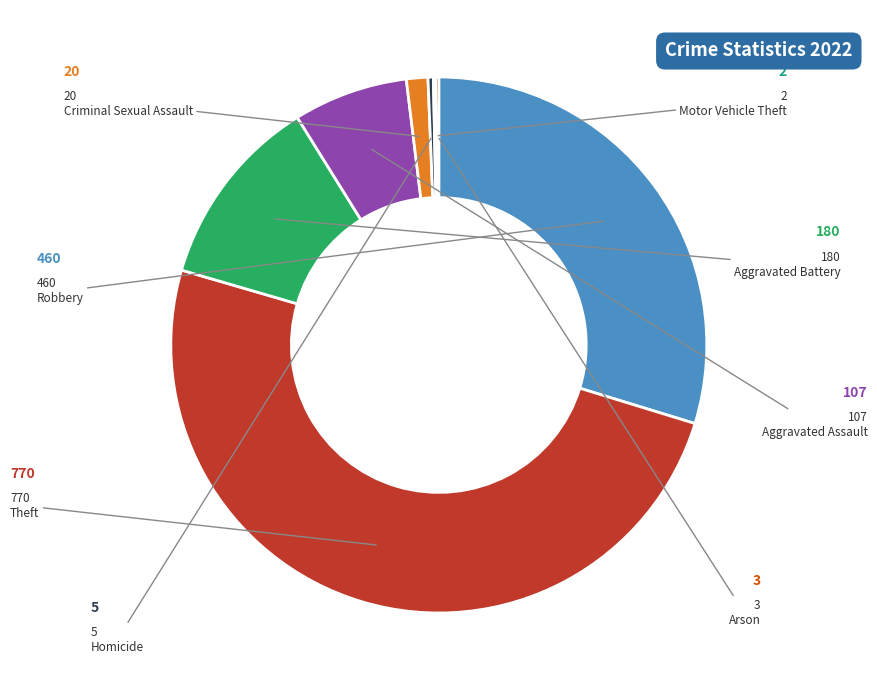

Rank the categories by value from highest to lowest.

Theft, Robbery, Aggravated Battery, Aggravated Assault, Criminal Sexual Assault, Homicide, Arson, Motor Vehicle Theft